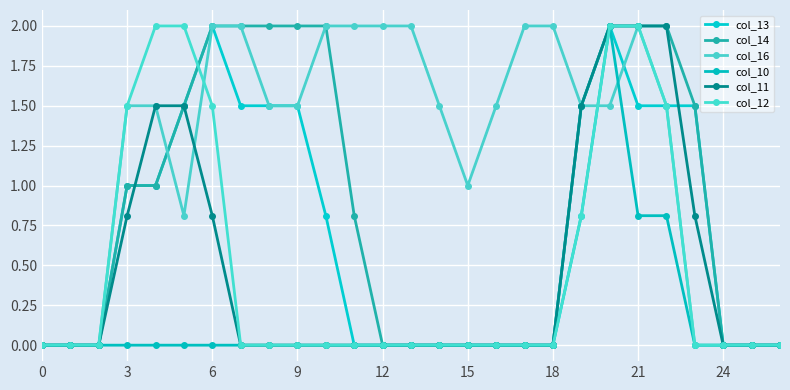

Does the chart have visible grid lines?

Yes